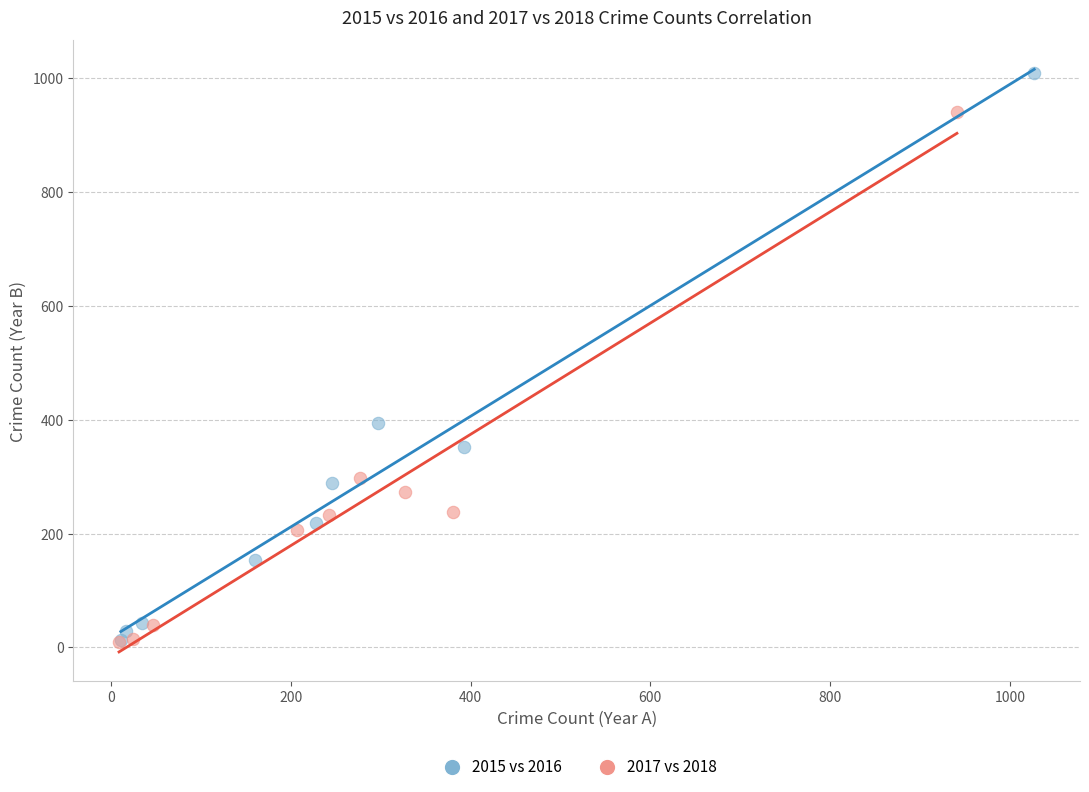

What are all the series names shown in the legend?

2015 vs 2016, 2017 vs 2018